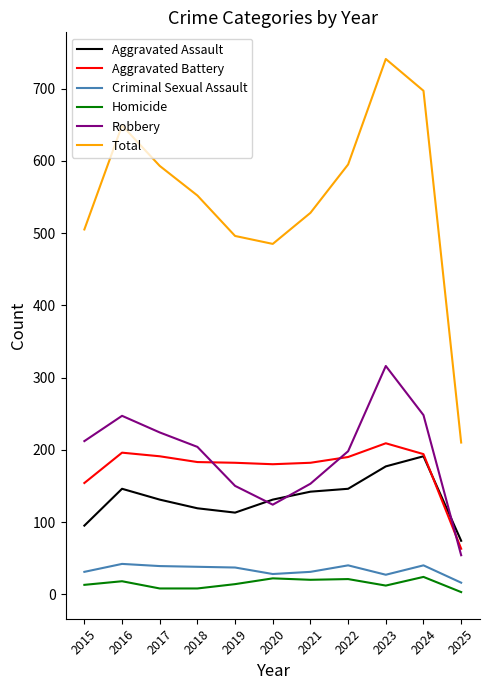

The value of Robbery at 2020 is 205. True or false?

False